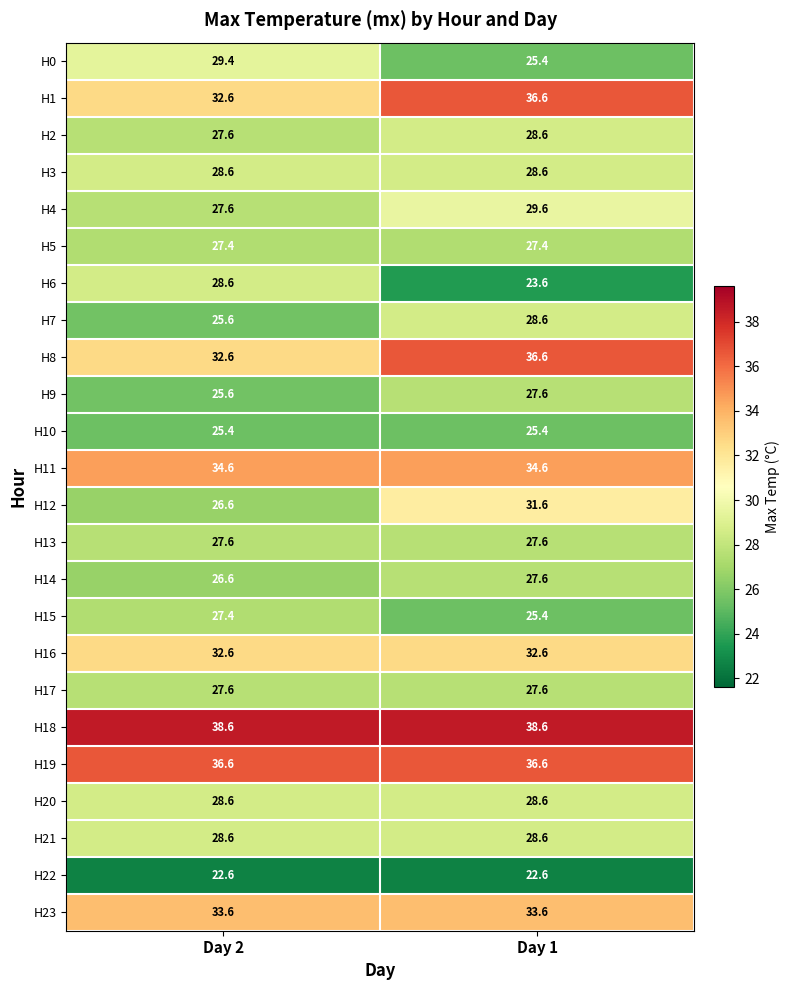

Is it true that H21 equals 28.6 at Day 2?

True